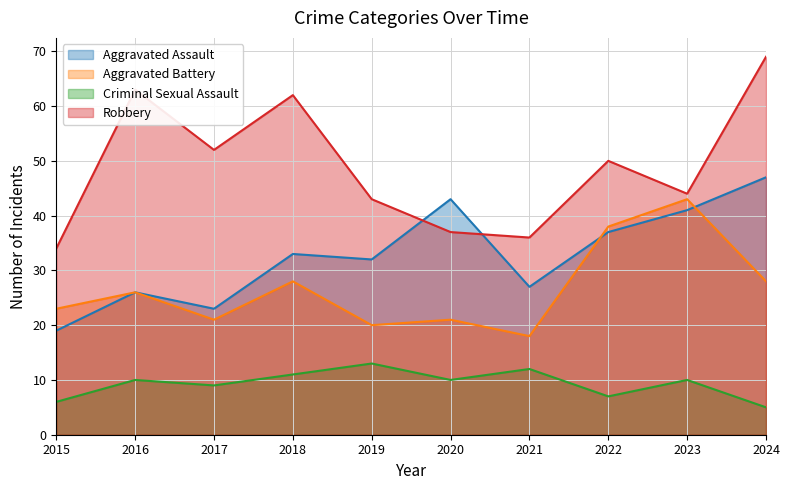

Between 2015 and 2017, which series saw the biggest shift?

Robbery